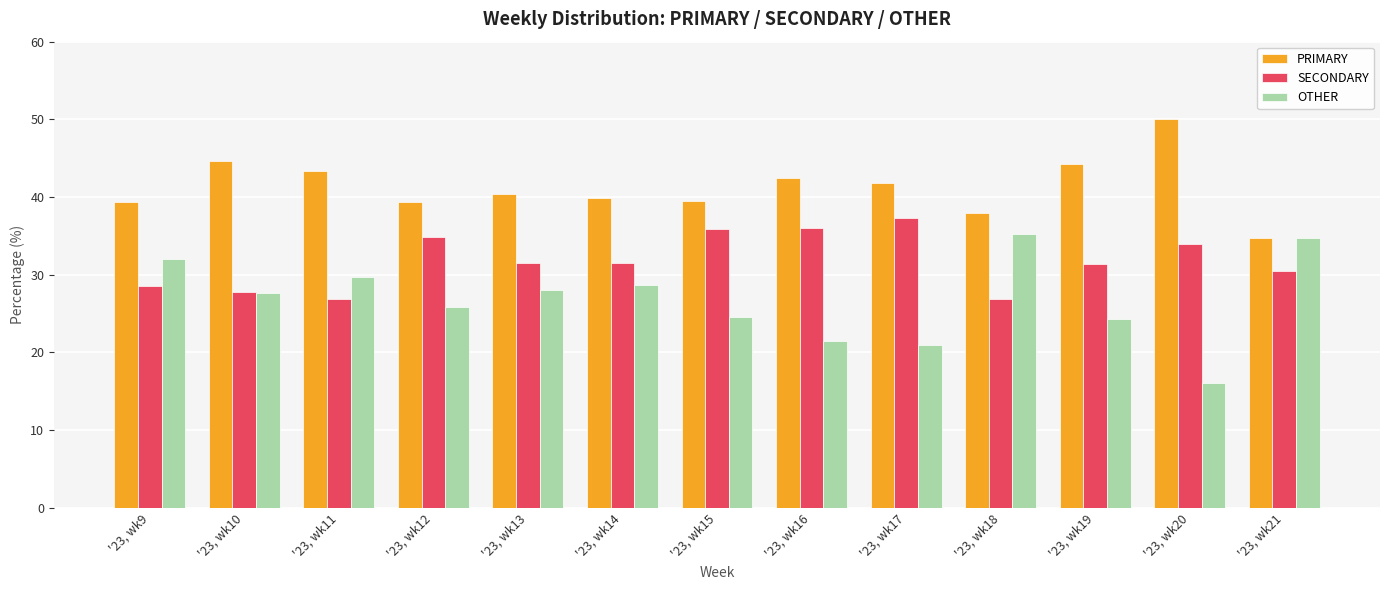

At how many categories does at least one series exceed 49?

1